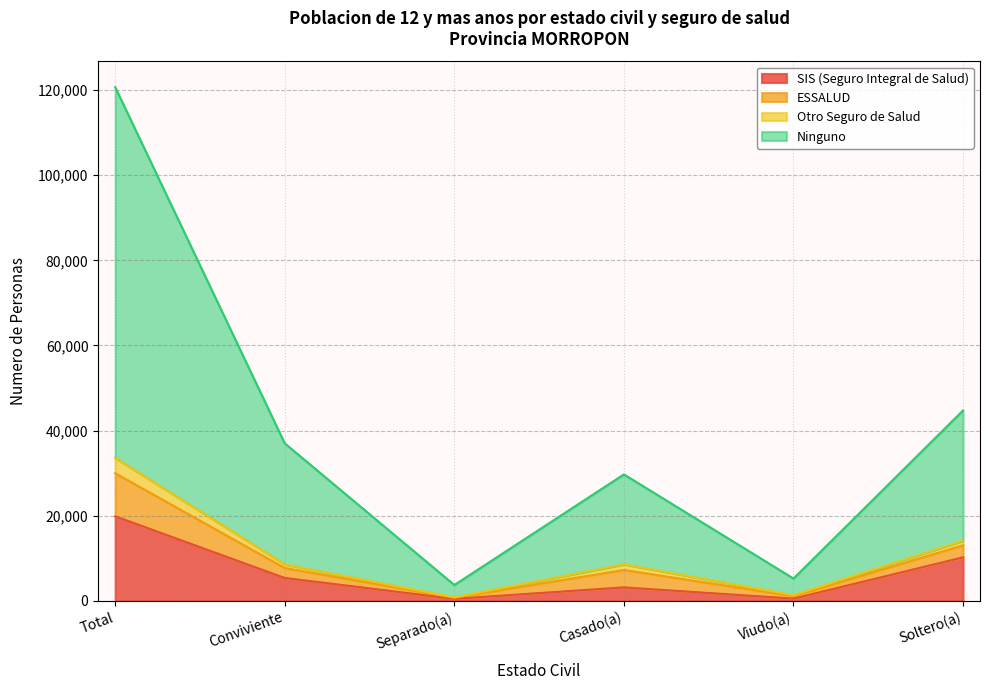

List the labels in order of SIS (Seguro Integral de Salud) value, largest first.

Total, Soltero(a), Conviviente, Casado(a), Viudo(a), Separado(a)